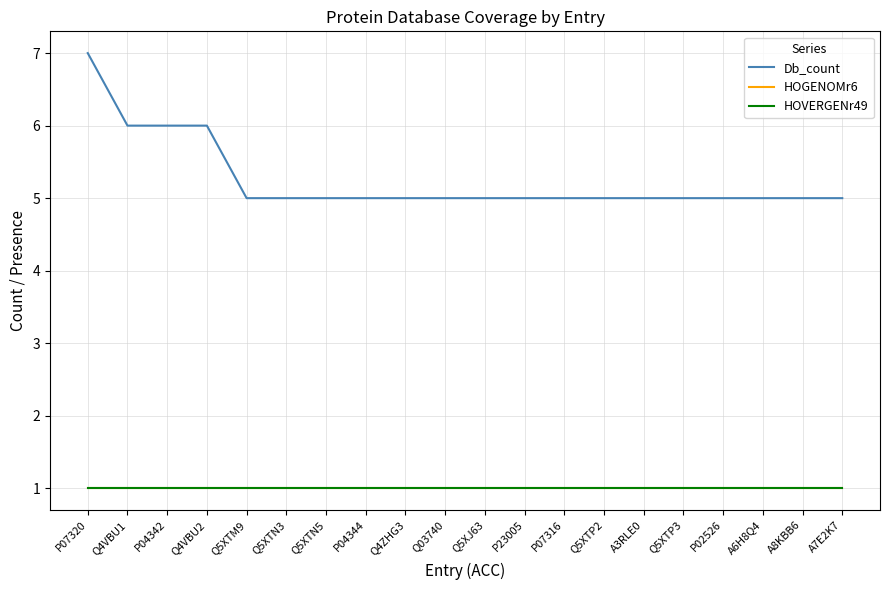

Between Q5XTN3 and Q5XTN5, which is larger?

Q5XTN3